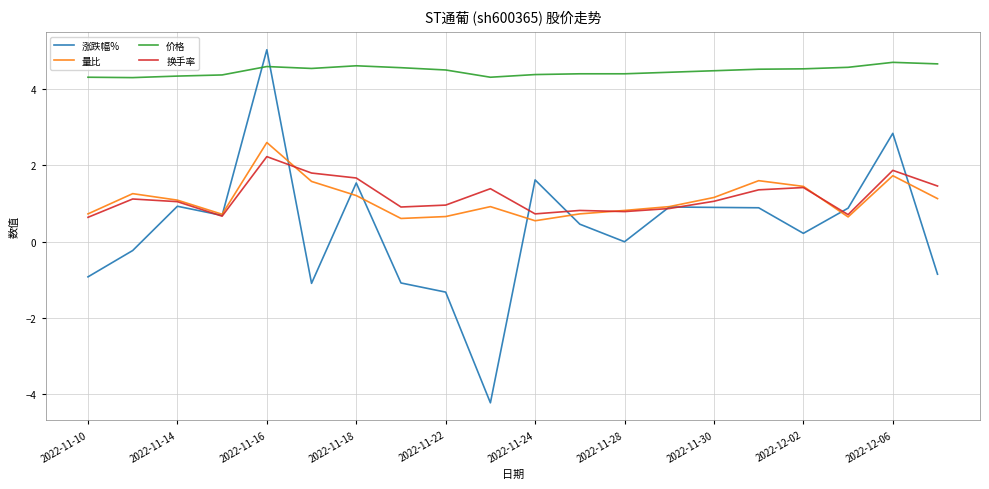

Which series has the largest range (max minus min)?

涨跌幅%